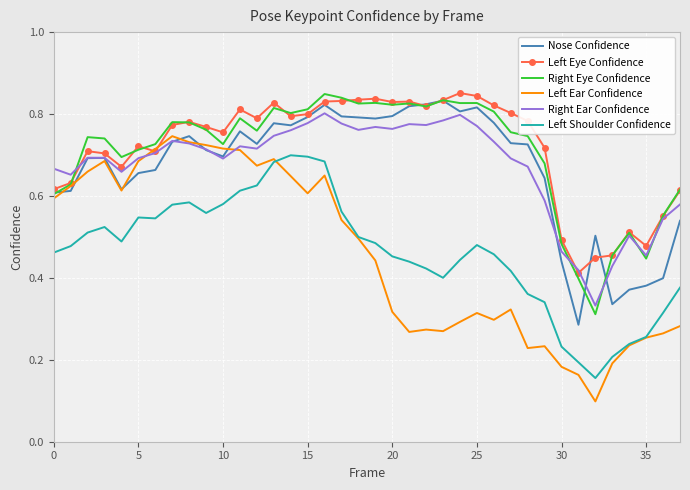

True or false: Left Eye Confidence and Left Shoulder Confidence intersect in this chart.

False